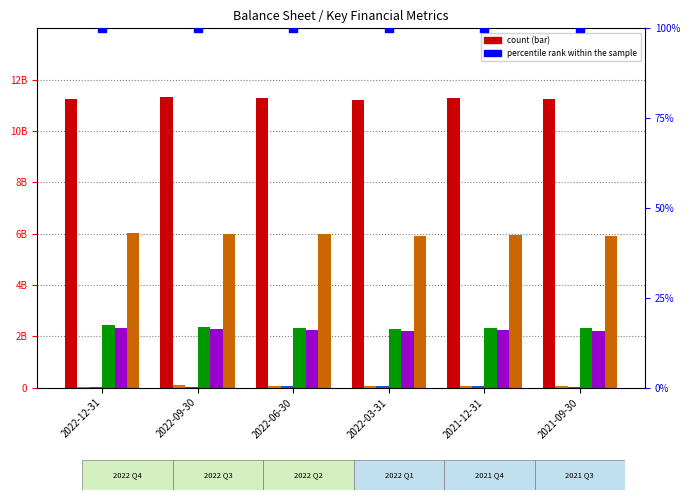

Which series has the largest total across all categories?

totalAssets